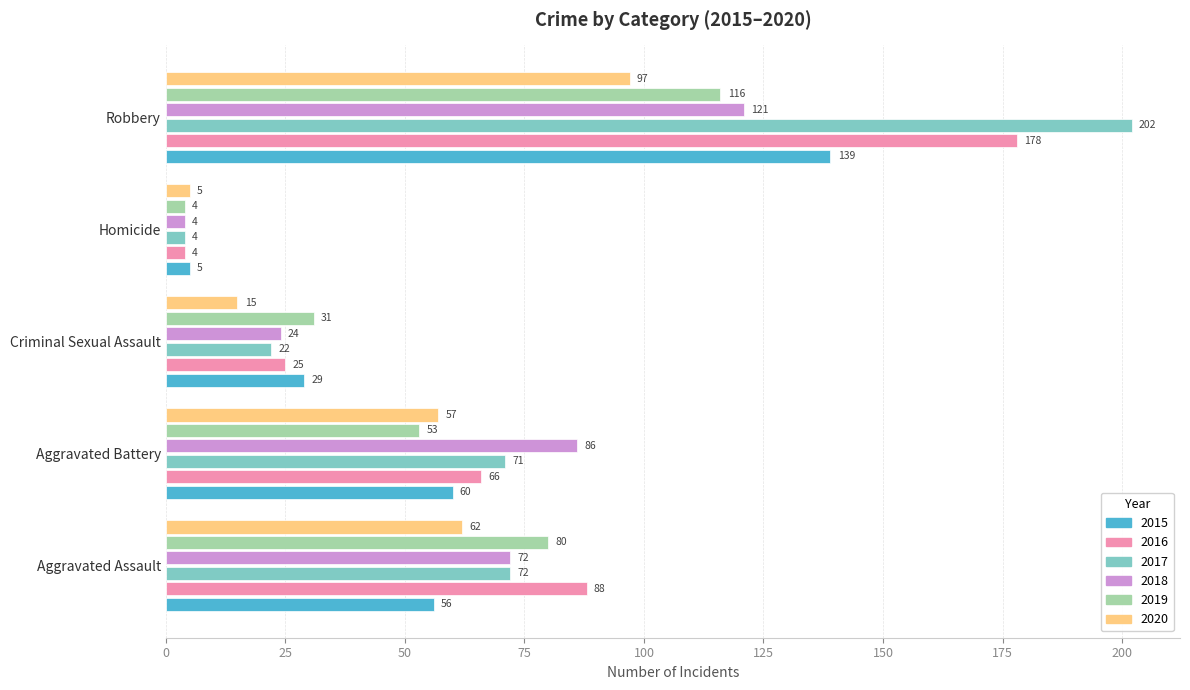

What is the difference between the maximum and minimum values in the 2017 series?

198